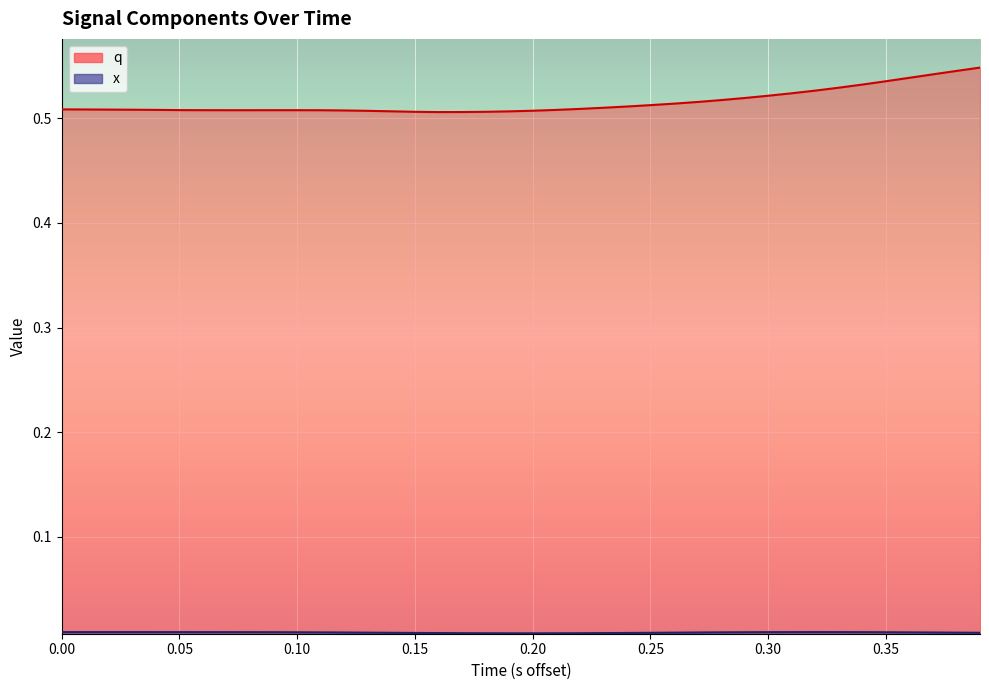

How many lines are shown in the chart?

2